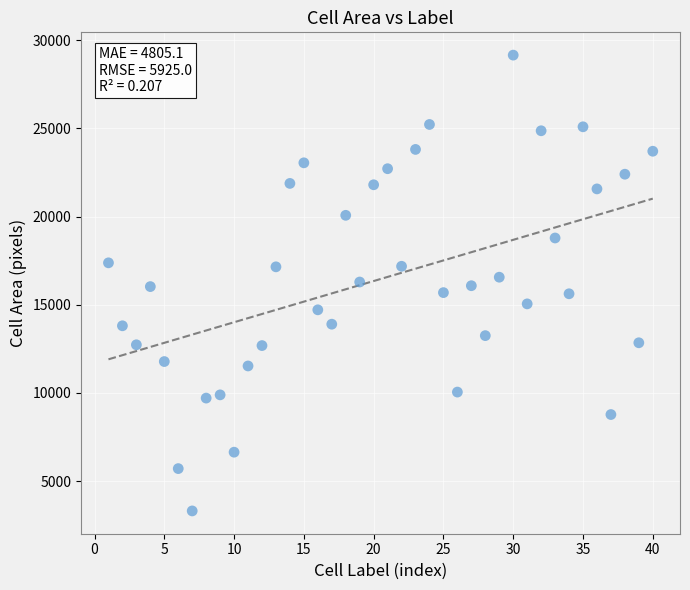

What is the range of X values (max minus min)?

39